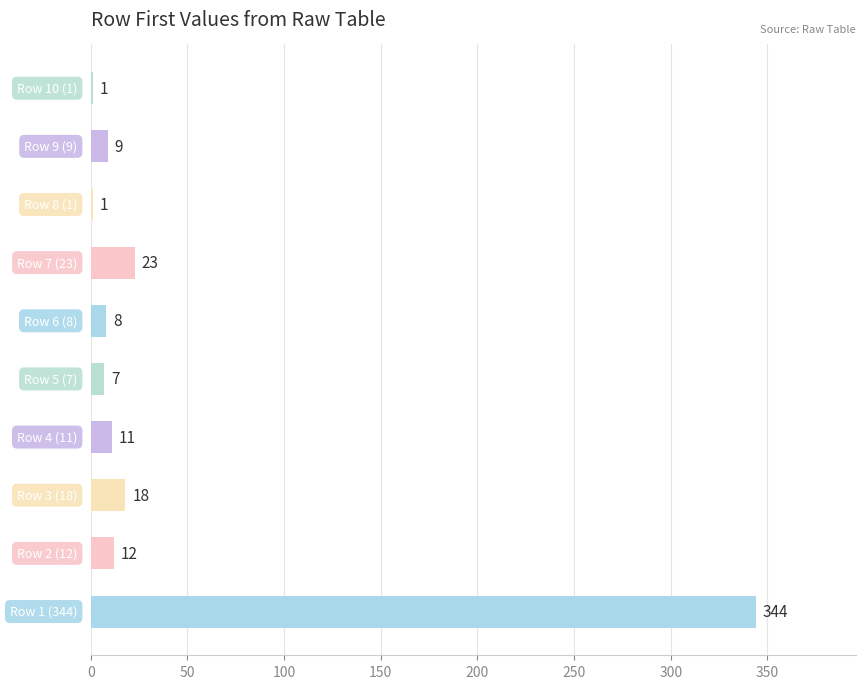

What is the greatest value displayed?

344